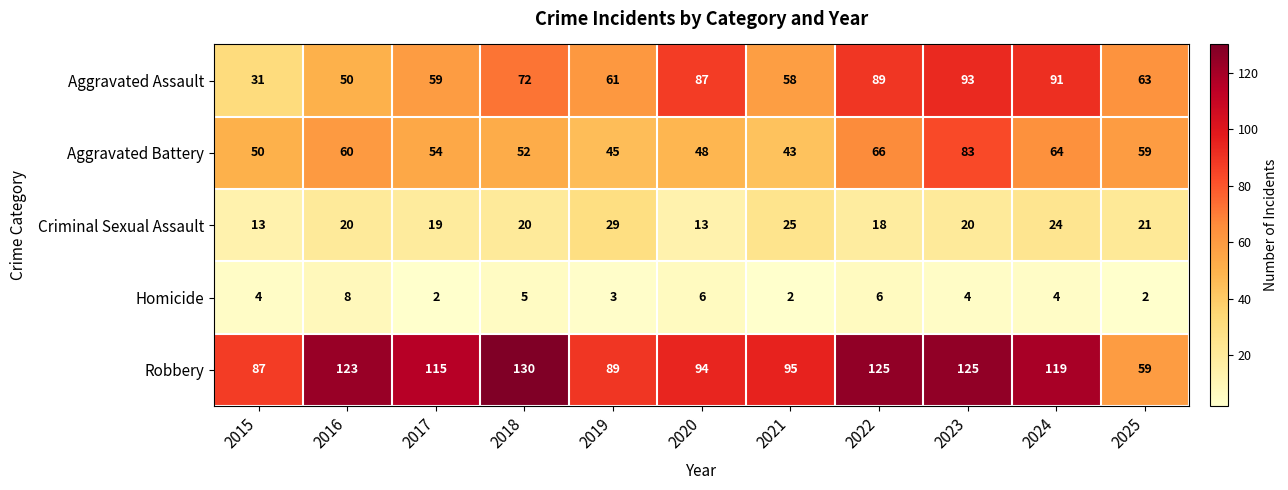

At which category is the sum across all series the highest?

2023